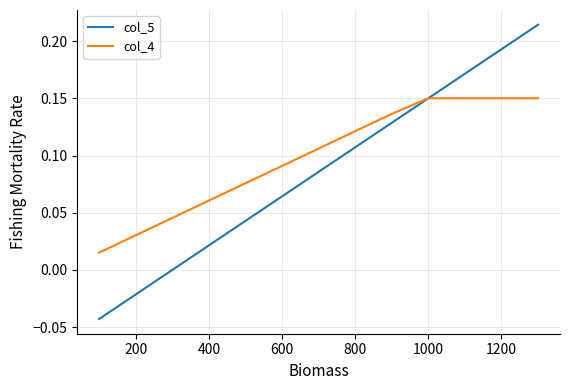

Which series has the largest total across all categories?

col_4